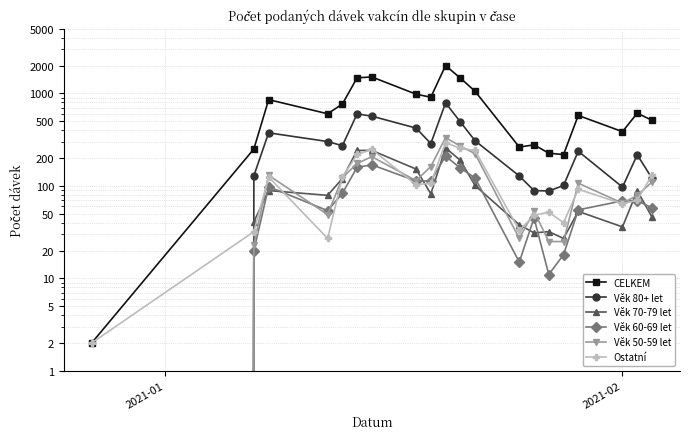

What are all the series names shown in the legend?

CELKEM, Věk 80+ let, Věk 70-79 let, Věk 60-69 let, Věk 50-59 let, Ostatní